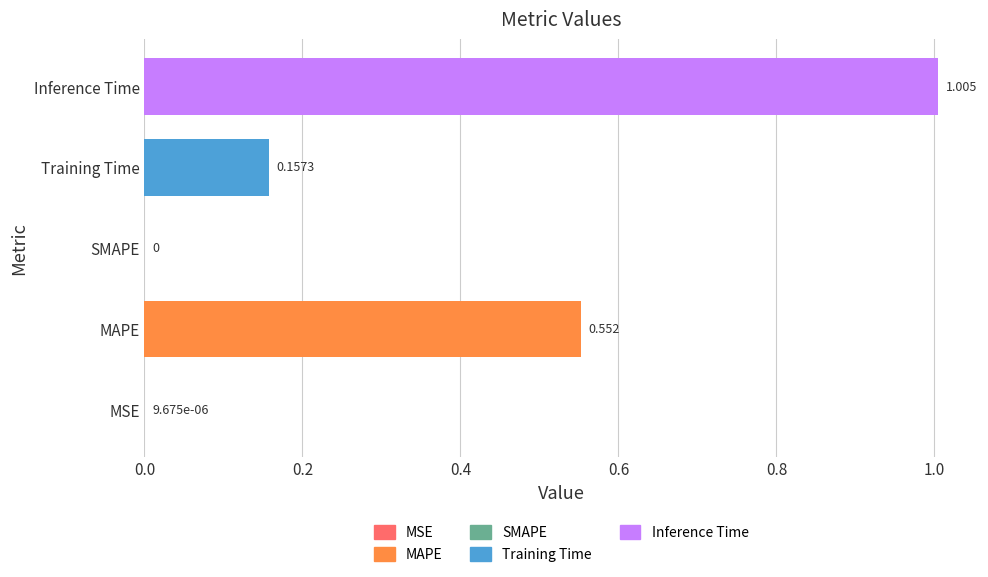

How many categories are shown in the chart?

5